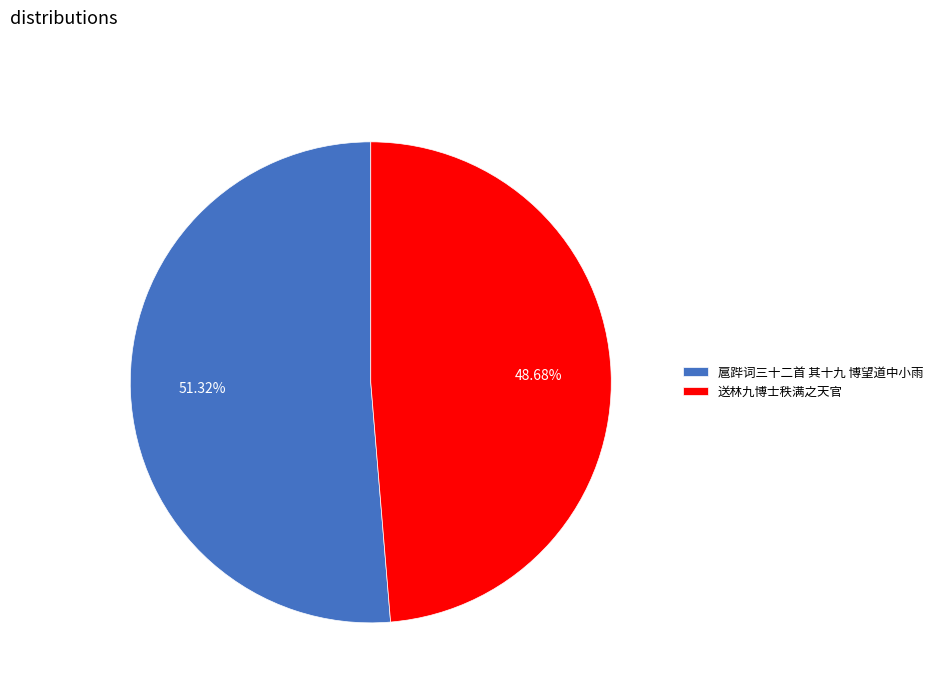

Which slice is the smallest?

送林九博士秩满之天官